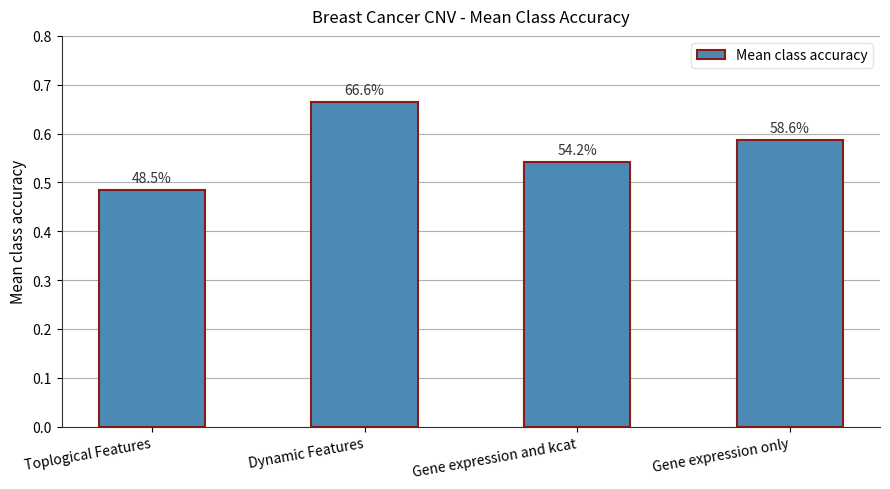

Are the bars grouped side by side (vs. stacked)?

No